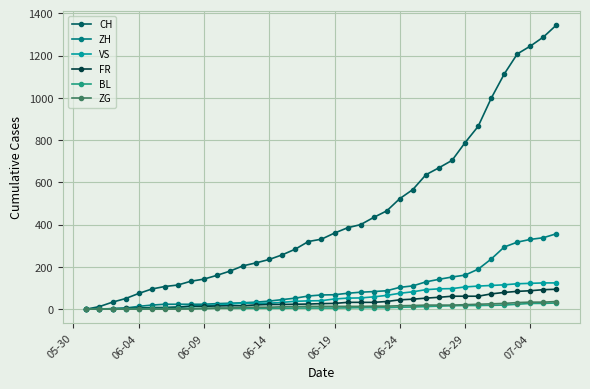

Which series has the largest total across all categories?

CH